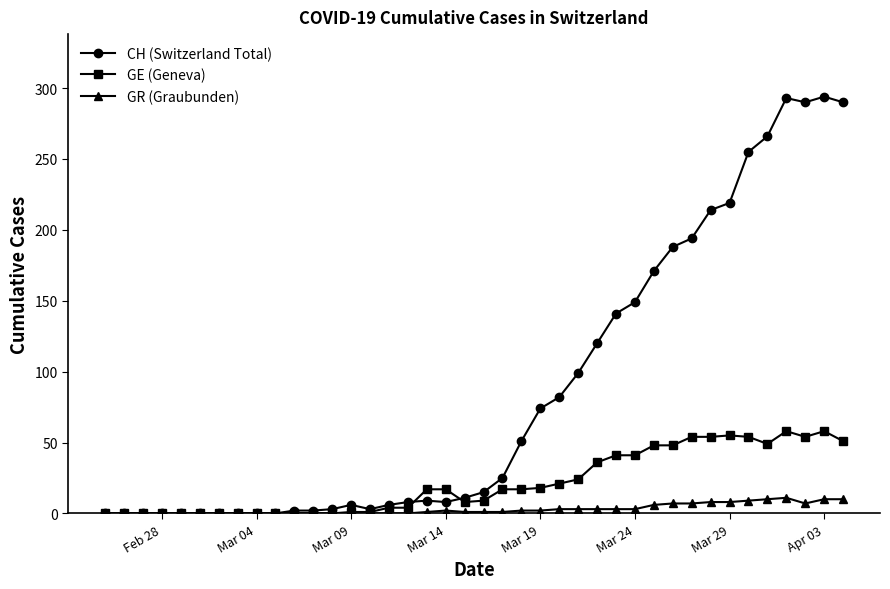

Which series has the largest total across all categories?

CH (Switzerland Total)